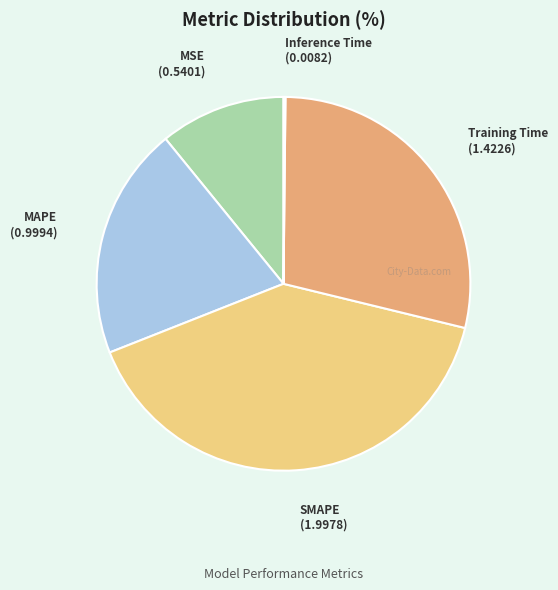

Does SMAPE represent more than half of the total?

No